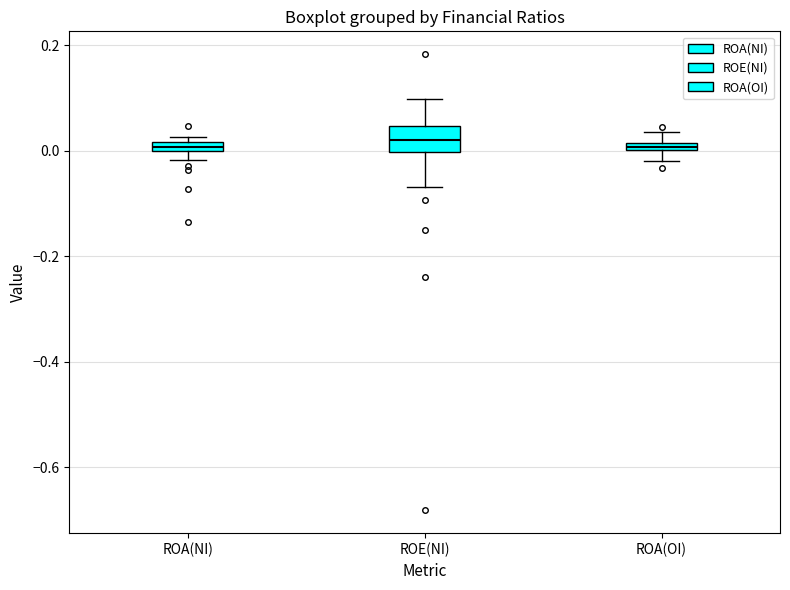

Comparing the boxes themselves (not the whiskers), which one is the tallest?

ROE(NI)